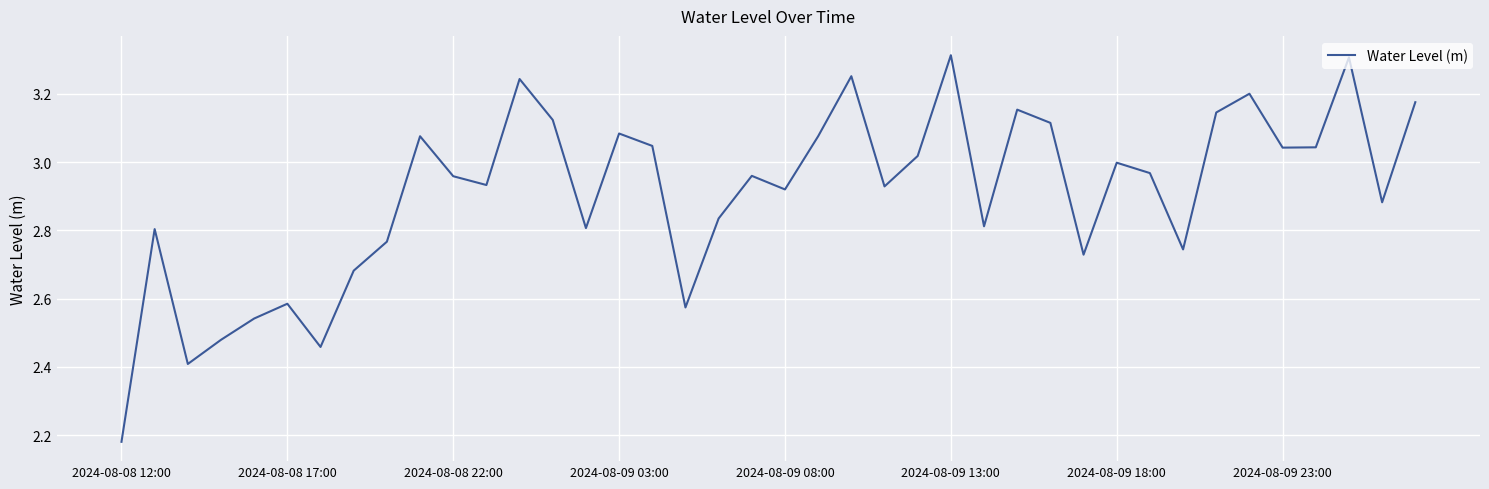

Does the chart have visible grid lines?

Yes